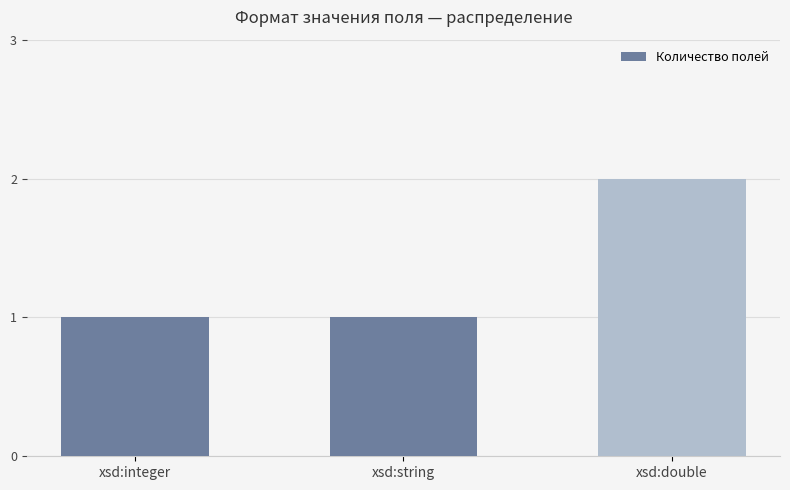

The value at xsd:string is 0. True or false?

False